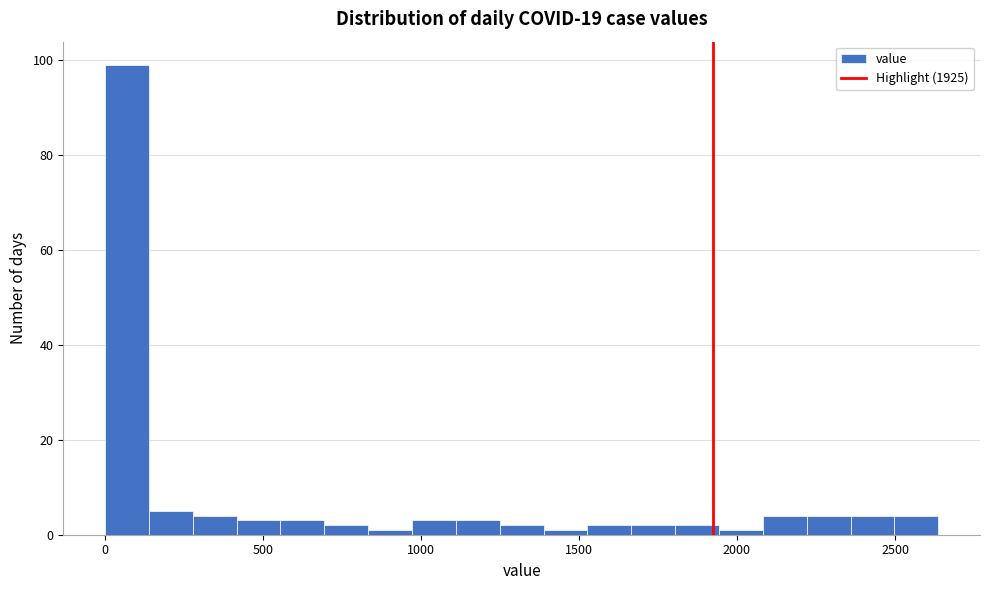

Around what value on the x-axis is the tallest bar? Give the approximate position of its centre, as read against the axis.

50